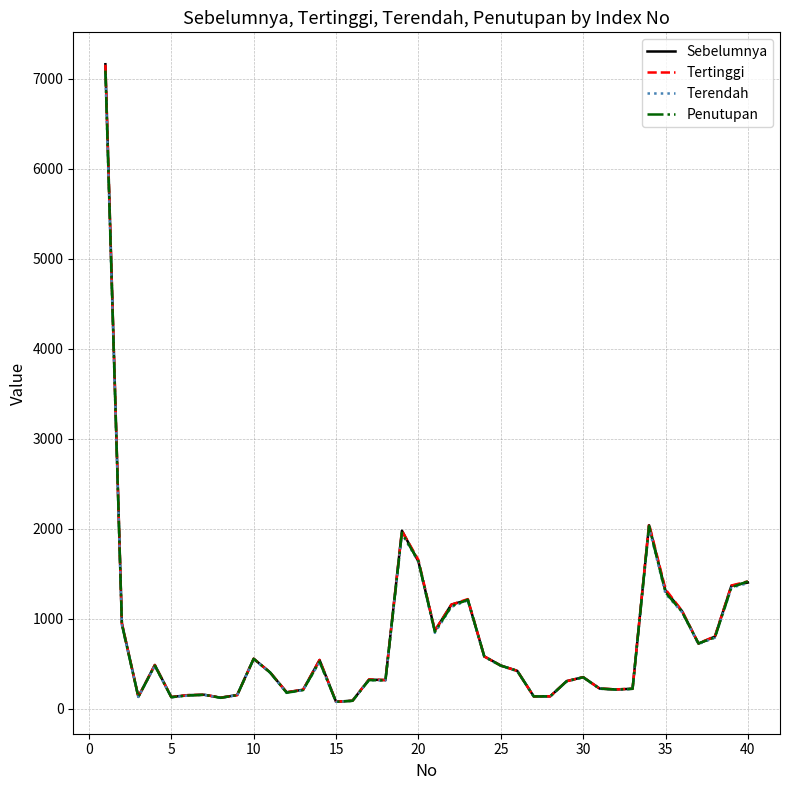

Which series has the widest spread of values?

Sebelumnya